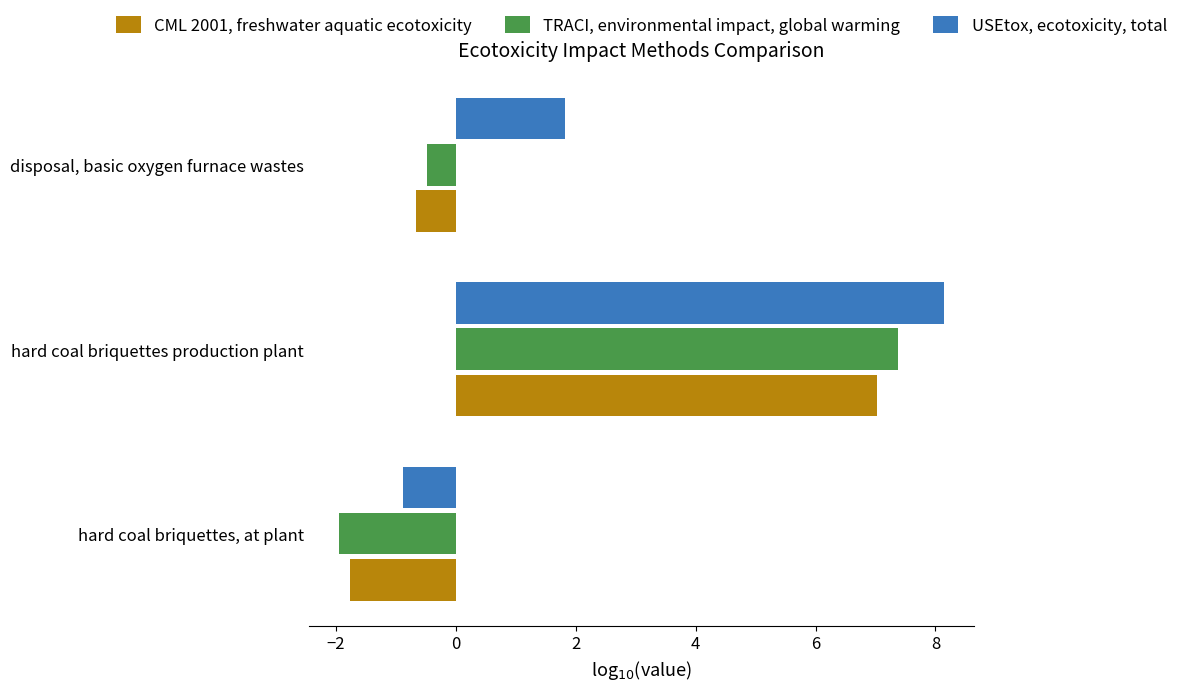

Which series has the widest spread of values?

TRACI, environmental impact, global warming